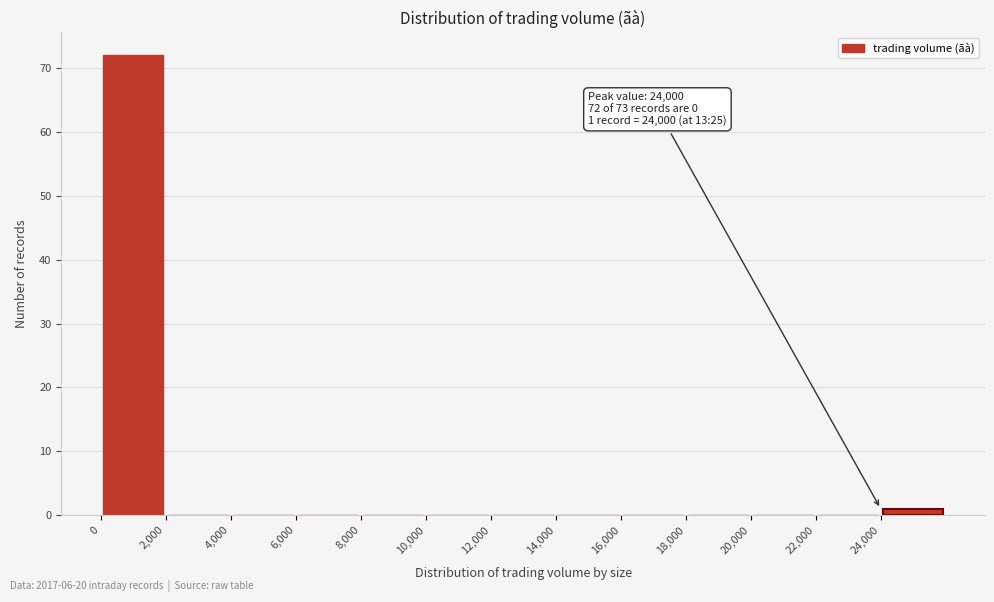

Over which range of the x-axis is the bar tallest?

0 to 2000